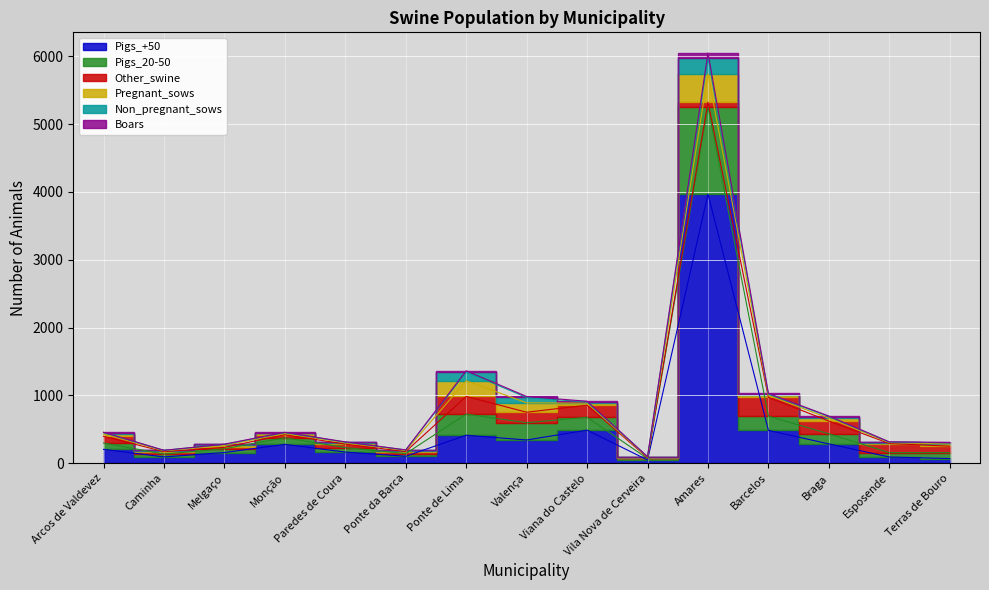

What is the spread (max minus min) of values at Terras de Bouro?

237